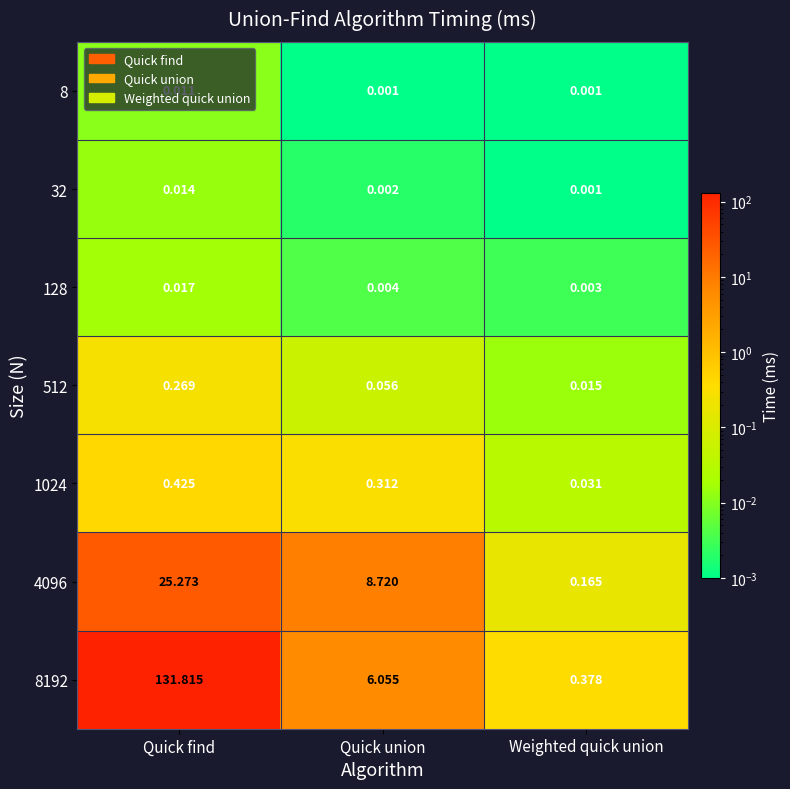

At which category does the chart reach its peak across all series?

Quick find